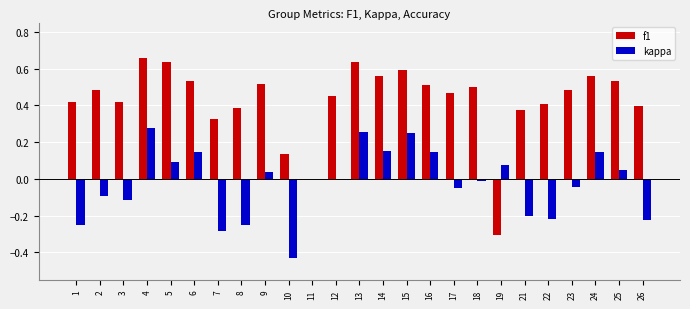

Between 8 and 11, which series saw the biggest shift?

f1